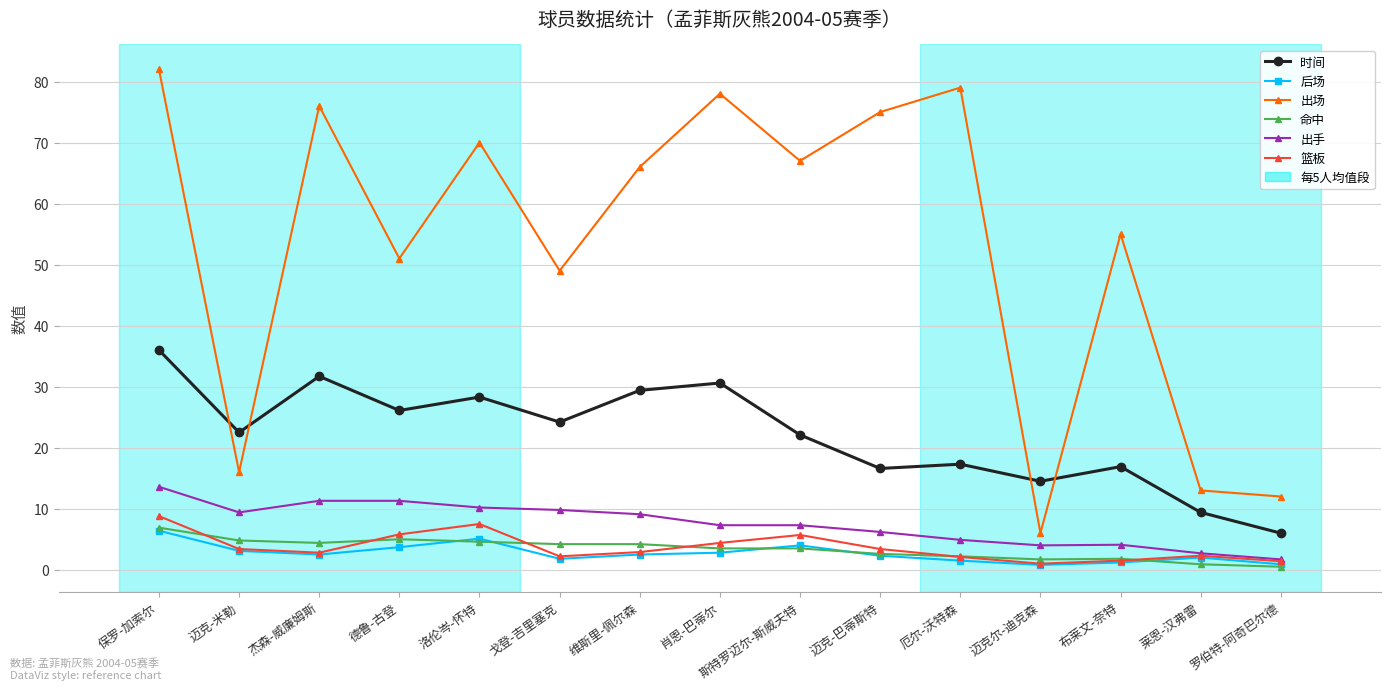

What position from the left is 厄尔-沃特森?

11